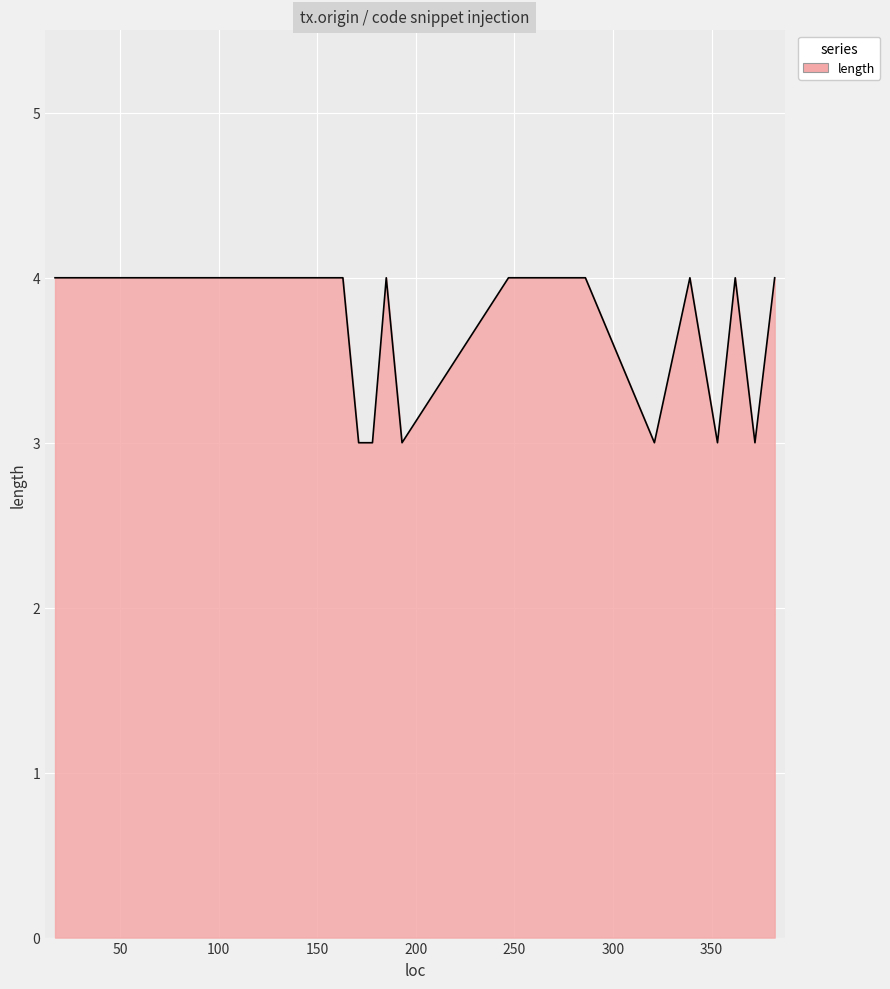

What is the greatest value displayed?

4